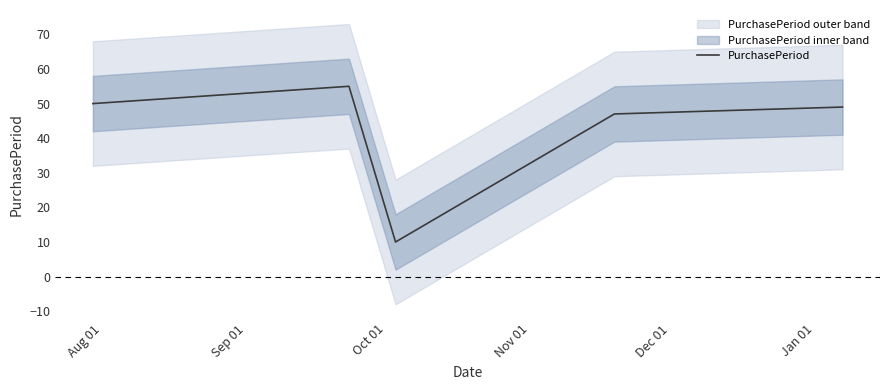

True or false: the data shows 50 at Aug 01.

True